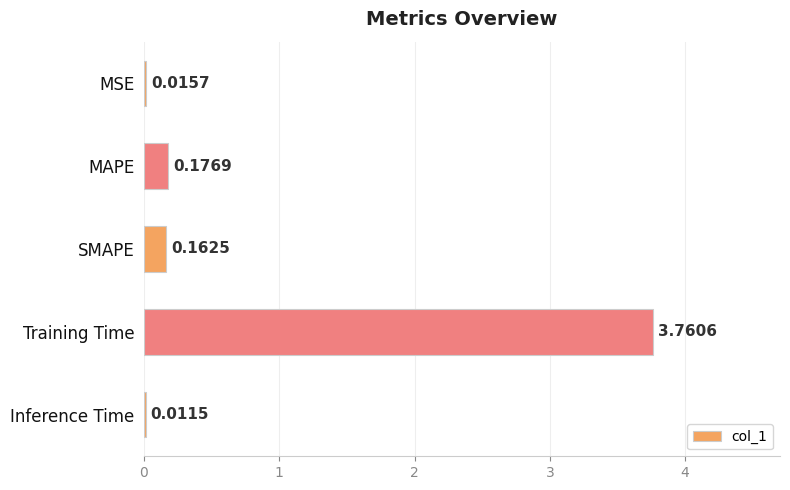

Where is the data nearest to the value 1?

MAPE